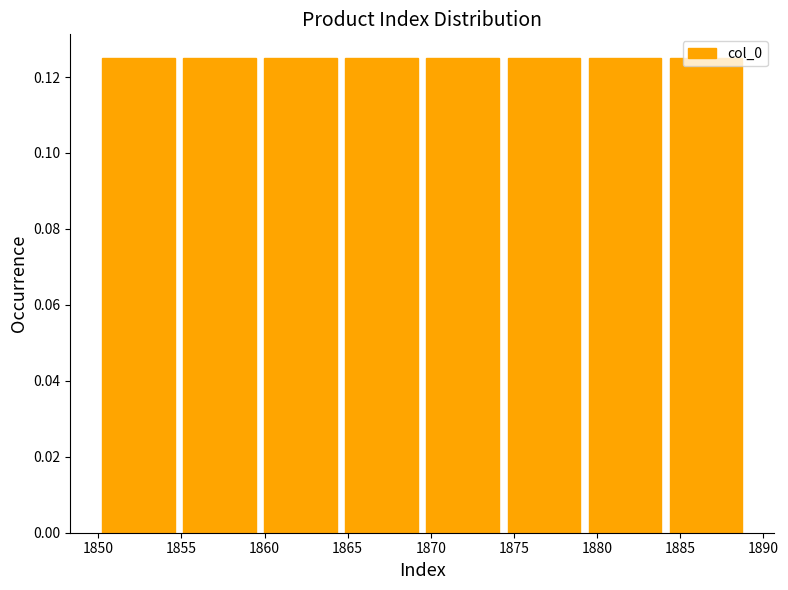

What is the height of the bar covering 1869.5 to 1874.5 on the x-axis? Neither the bar edges nor the heights are printed on the chart, so give them approximately, as read against the axes.

0.126